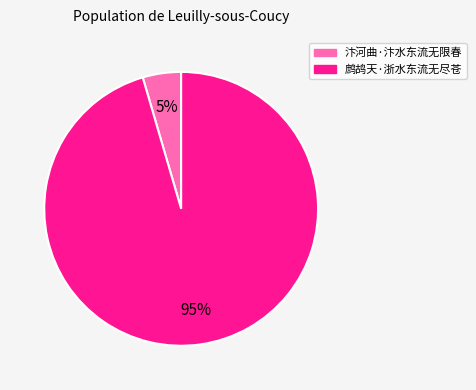

Is the sum of 汴河曲·汴水东流无限春 and 鹧鸪天·浙水东流无尽苍 greater than half?

Yes